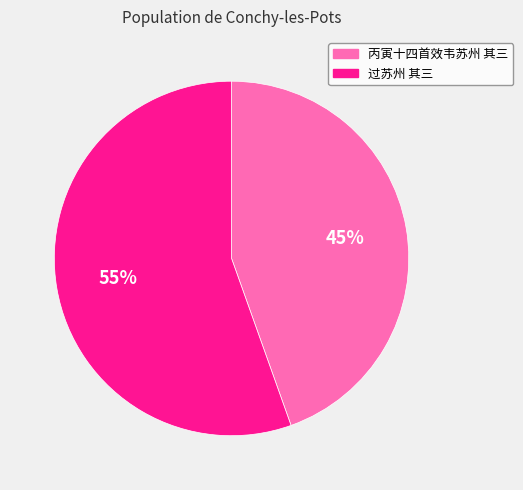

Does 过苏州 其三 account for over 50% of the chart?

Yes